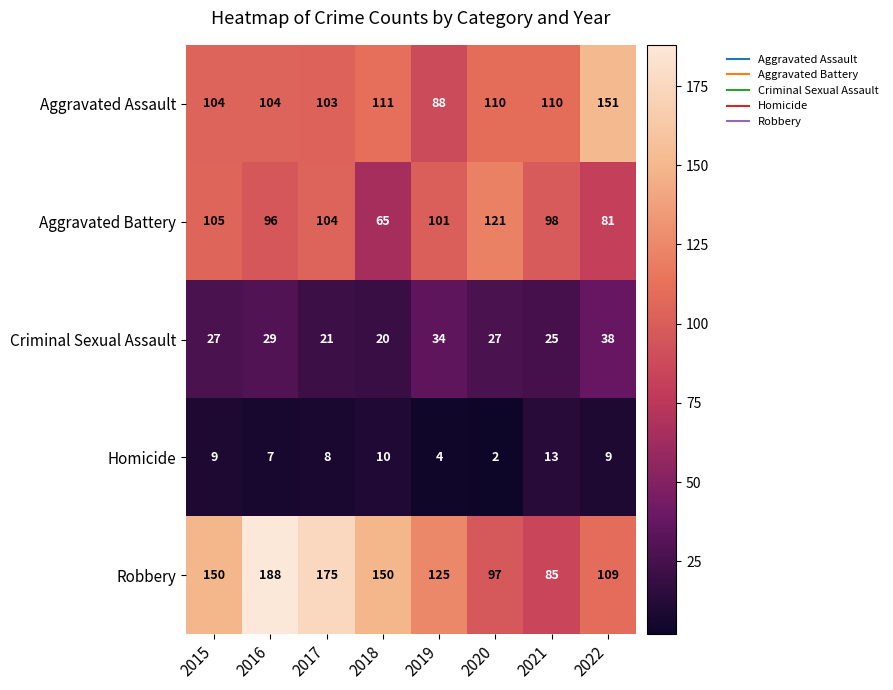

Where is Criminal Sexual Assault nearest to the value 29?

2016